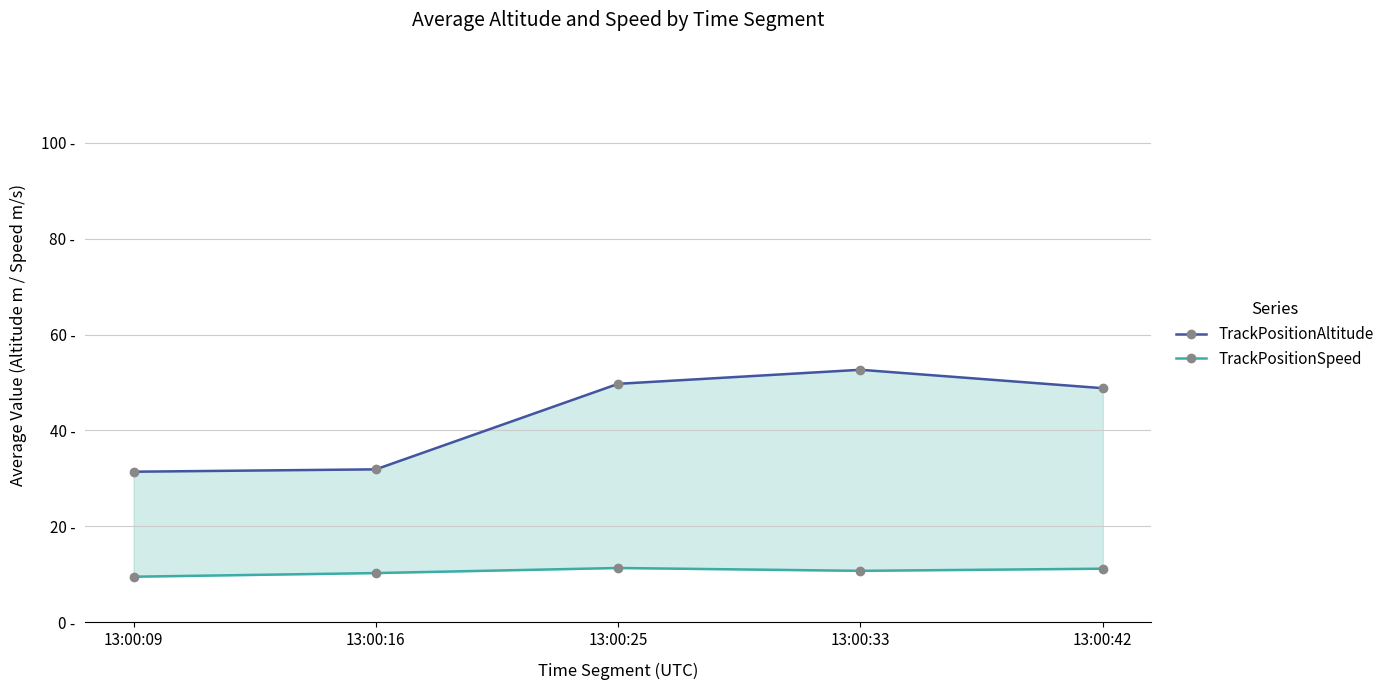

What is the approximate value of TrackPositionSpeed at 13:00:09?

9.5